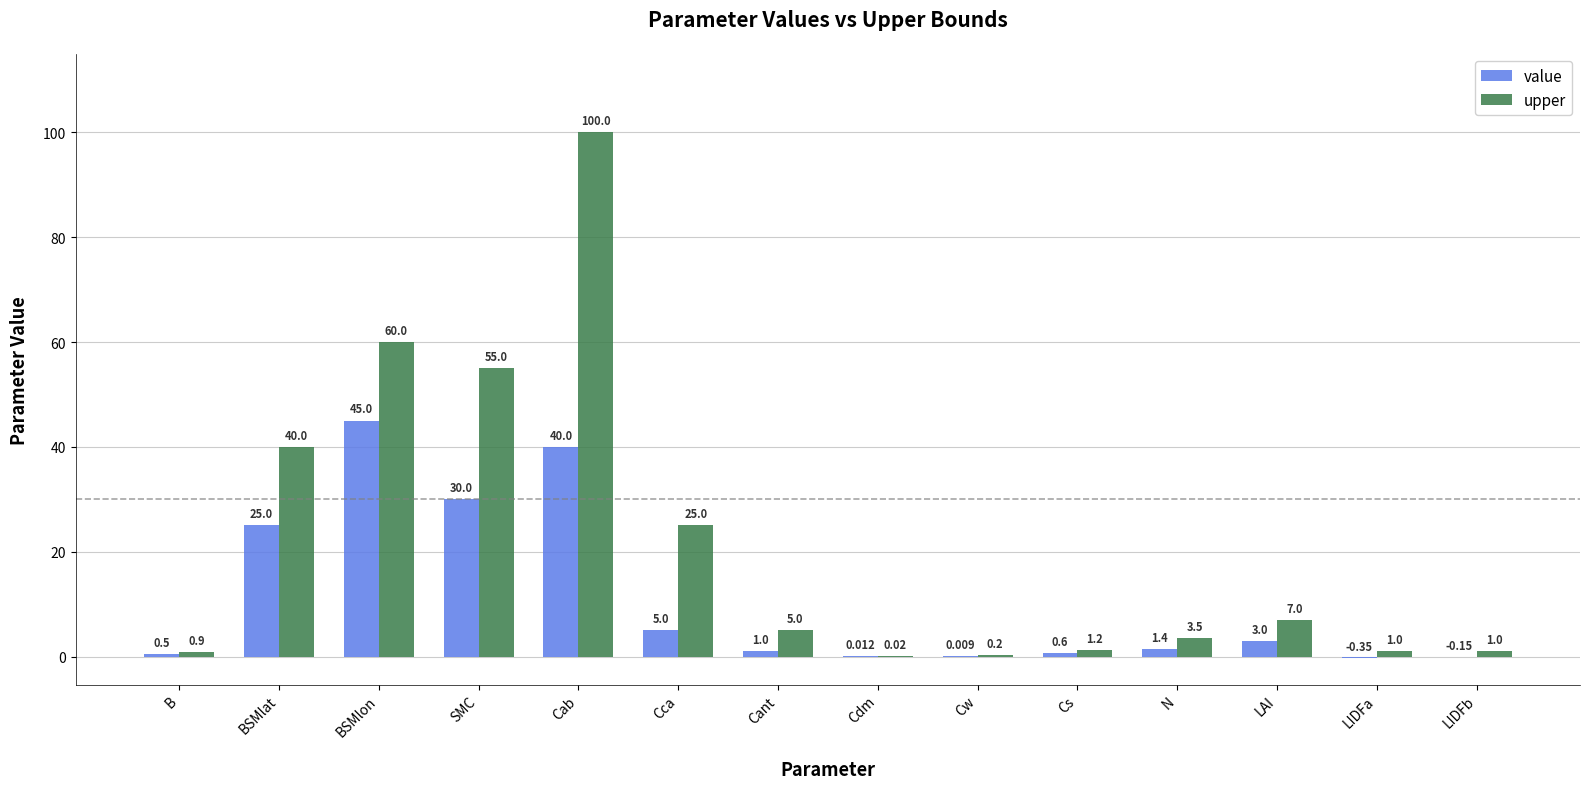

At which label does upper reach its peak?

Cab